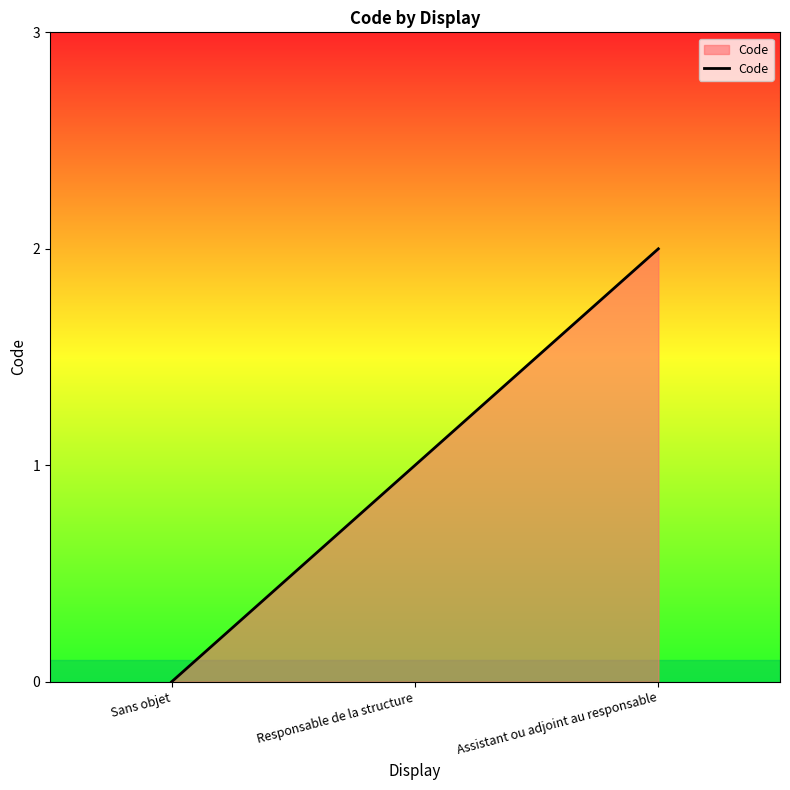

How many distinct data groups are displayed?

1